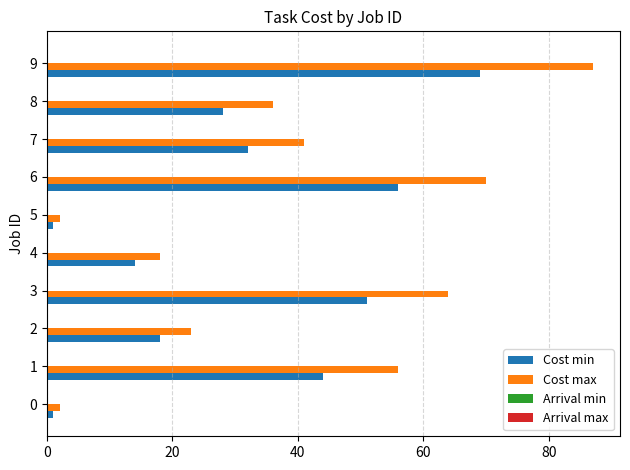

List the series in order of their overall mean, lowest first.

Cost min, Cost max